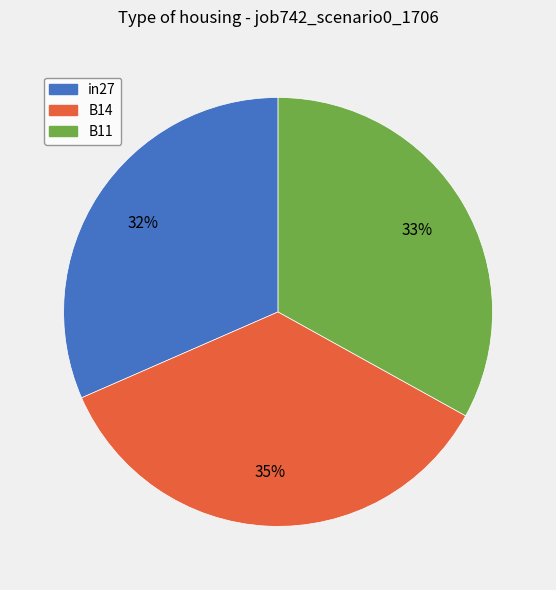

Which has a higher value, B14 or B11?

B14